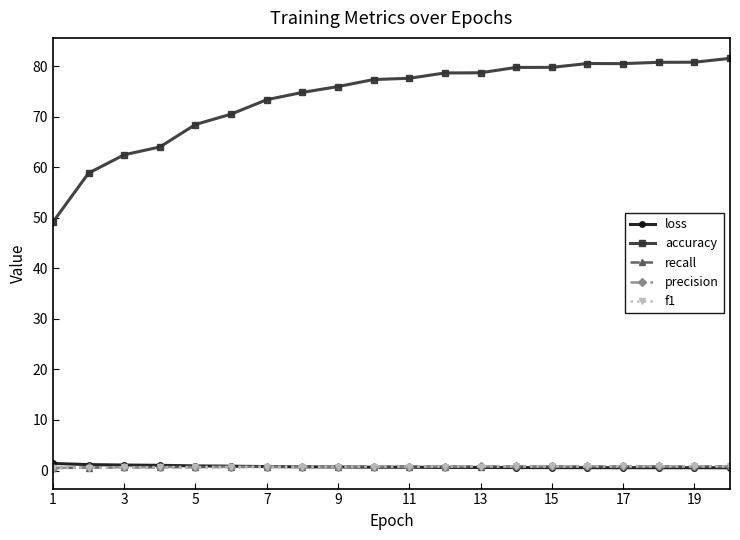

At how many categories does at least one series exceed 14?

20